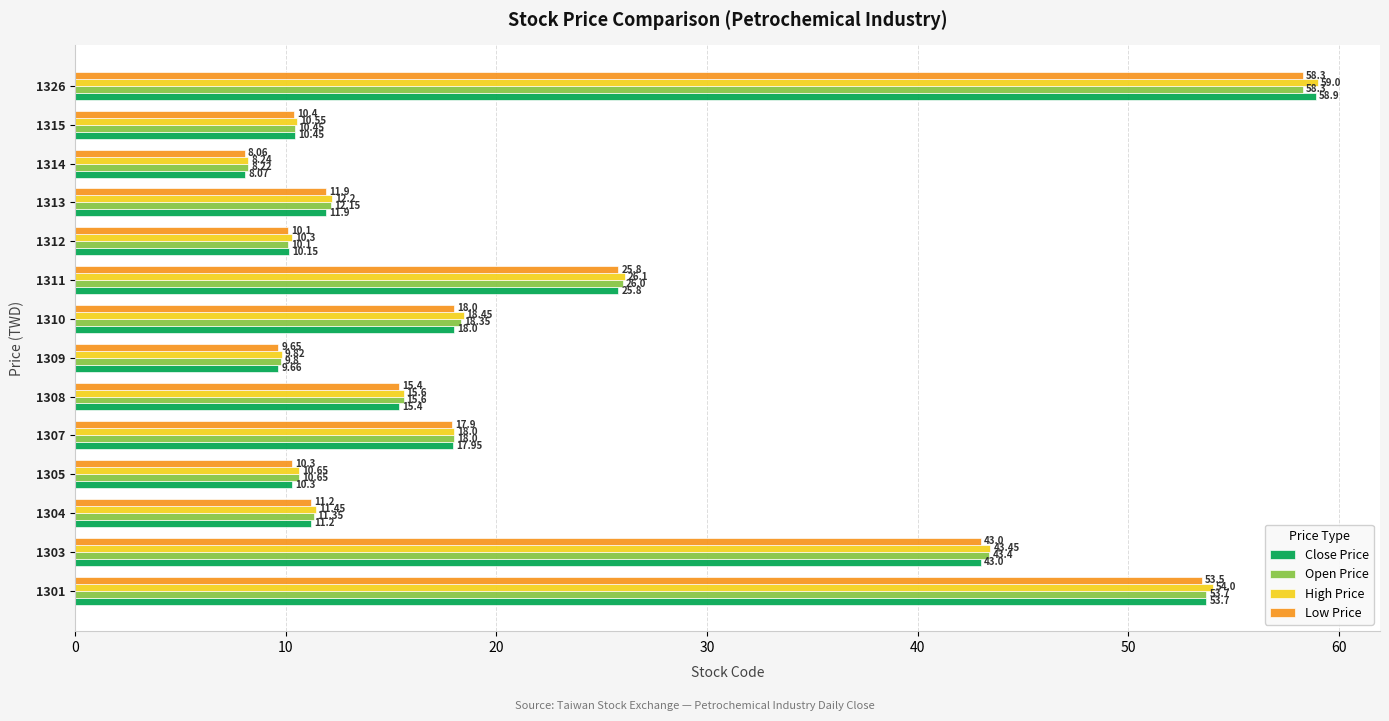

List the labels in order of Low Price value, smallest first.

1314, 1309, 1312, 1305, 1315, 1304, 1313, 1308, 1307, 1310, 1311, 1303, 1301, 1326